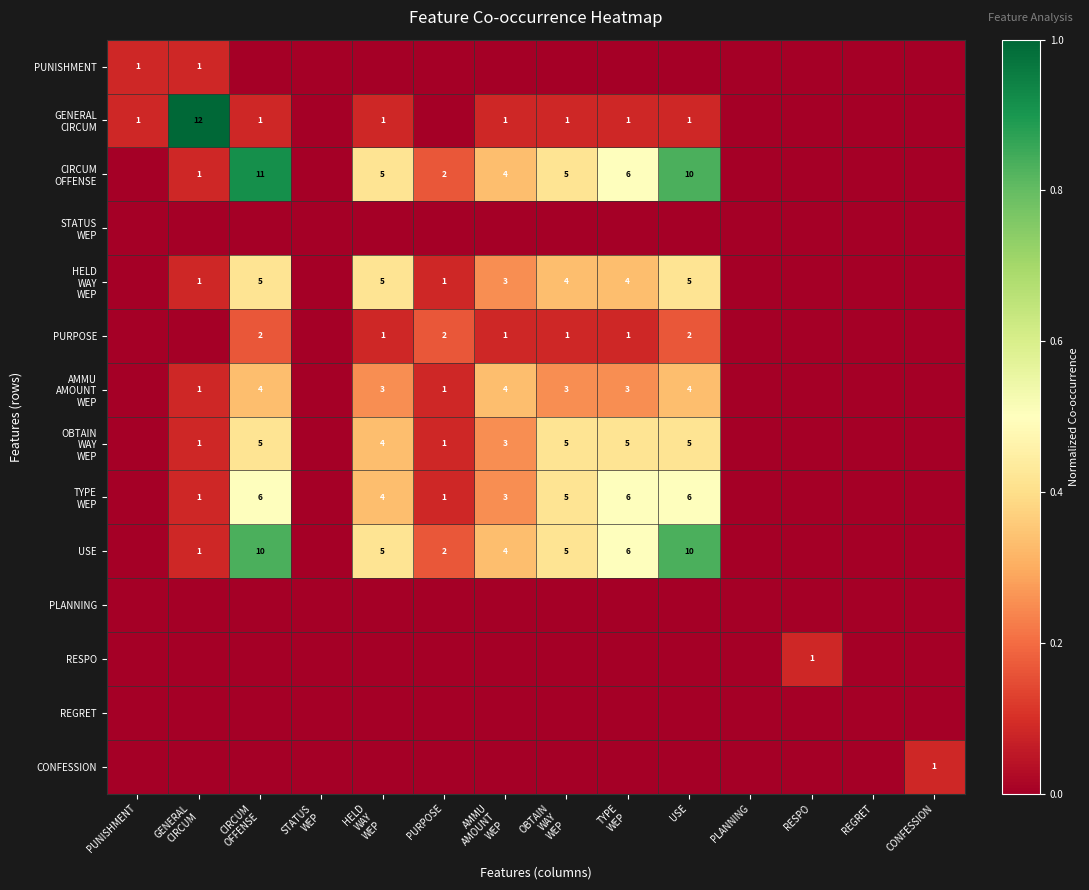

List the series in order of their peak value, highest first.

GENERAL CIRCUM, CIRCUM OFFENSE, USE, TYPE WEP, HELD WAY WEP, OBTAIN WAY WEP, AMMU AMOUNT WEP, PURPOSE, PUNISHMENT, RESPO, CONFESSION, STATUS WEP, PLANNING, REGRET